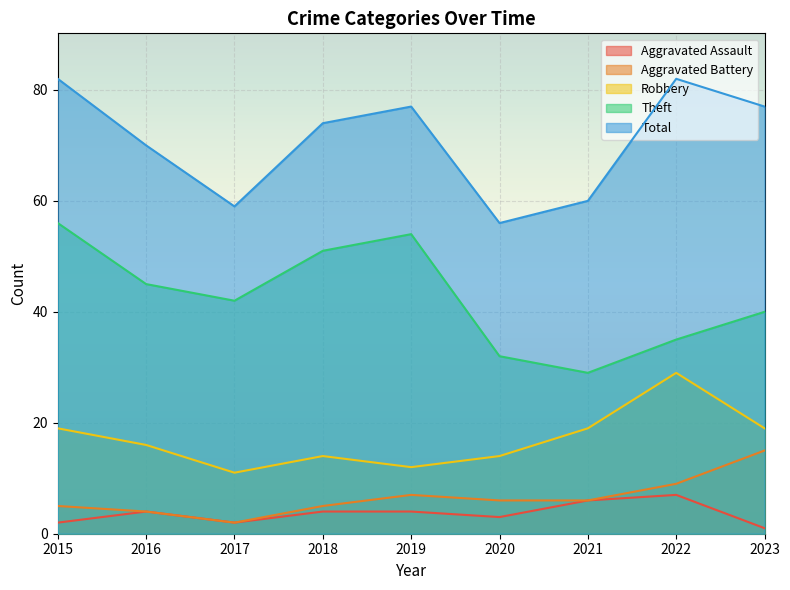

What are all the series names shown in the legend?

Aggravated Assault, Aggravated Battery, Robbery, Theft, Total